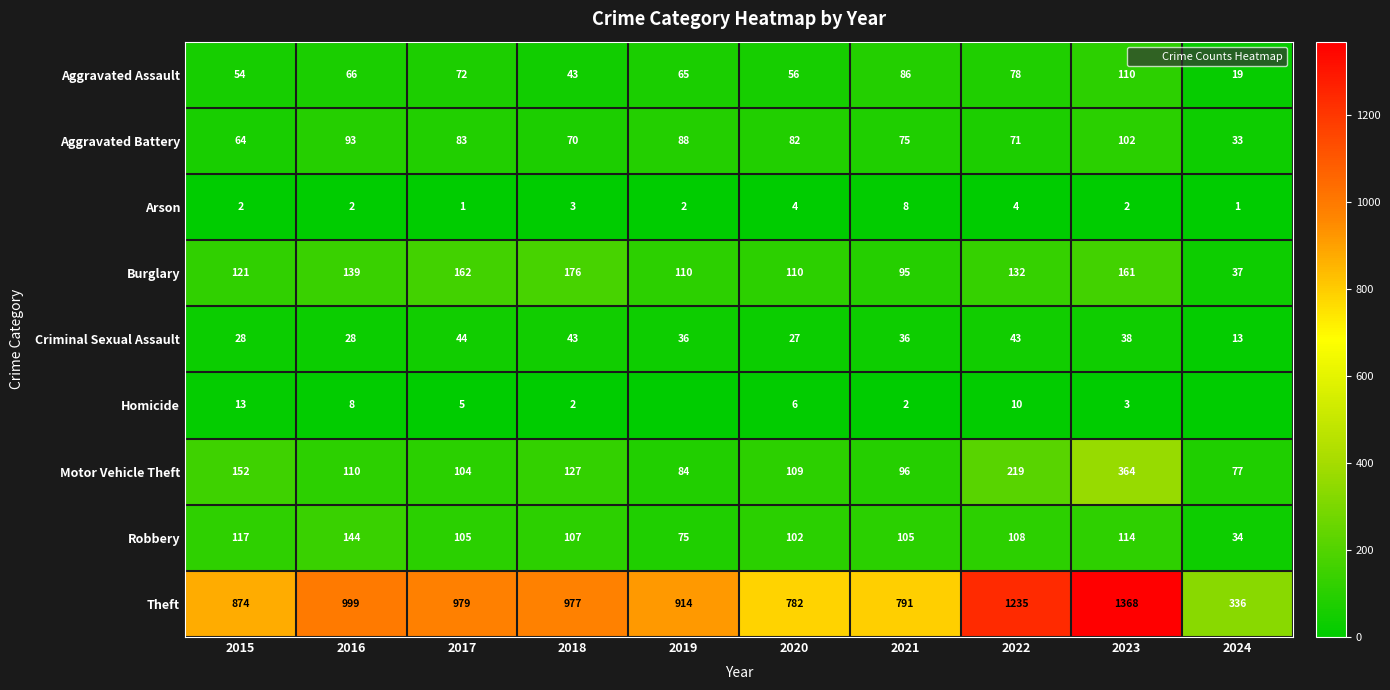

How many data points in Arson are less than 2?

2